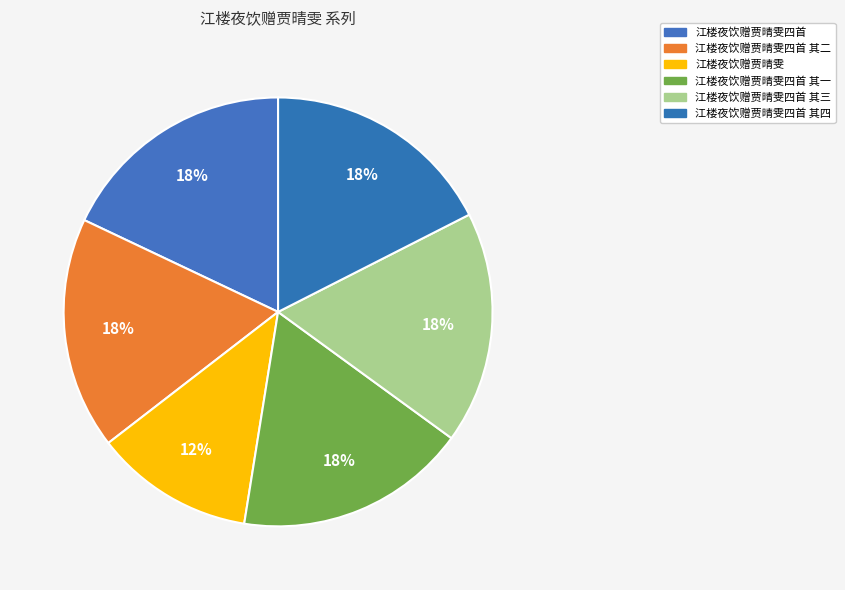

How many slices are in this pie chart?

6